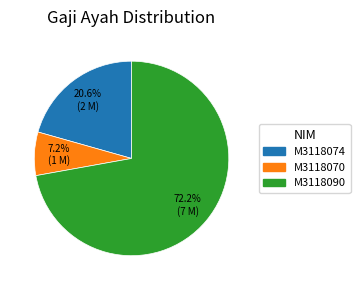

What is the largest slice in the pie chart?

M3118090